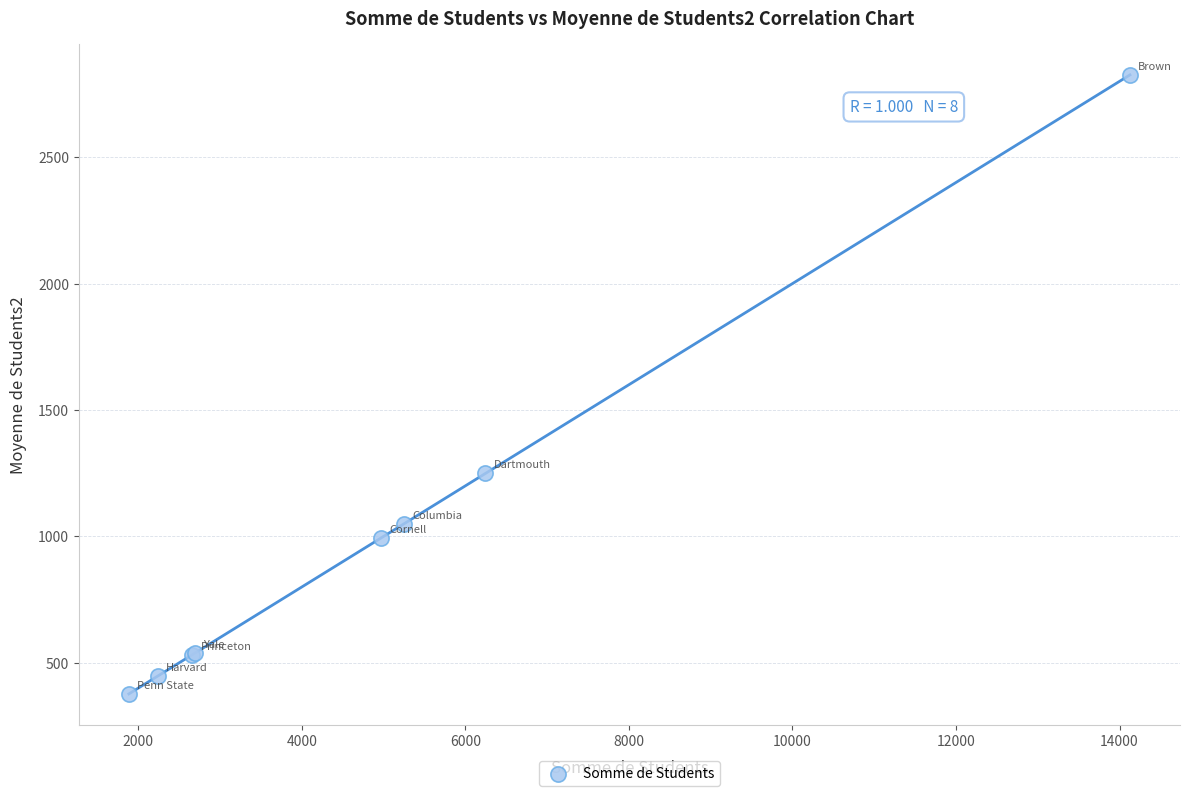

What Y value in the scatter plot is closest to 1601?

1249.4